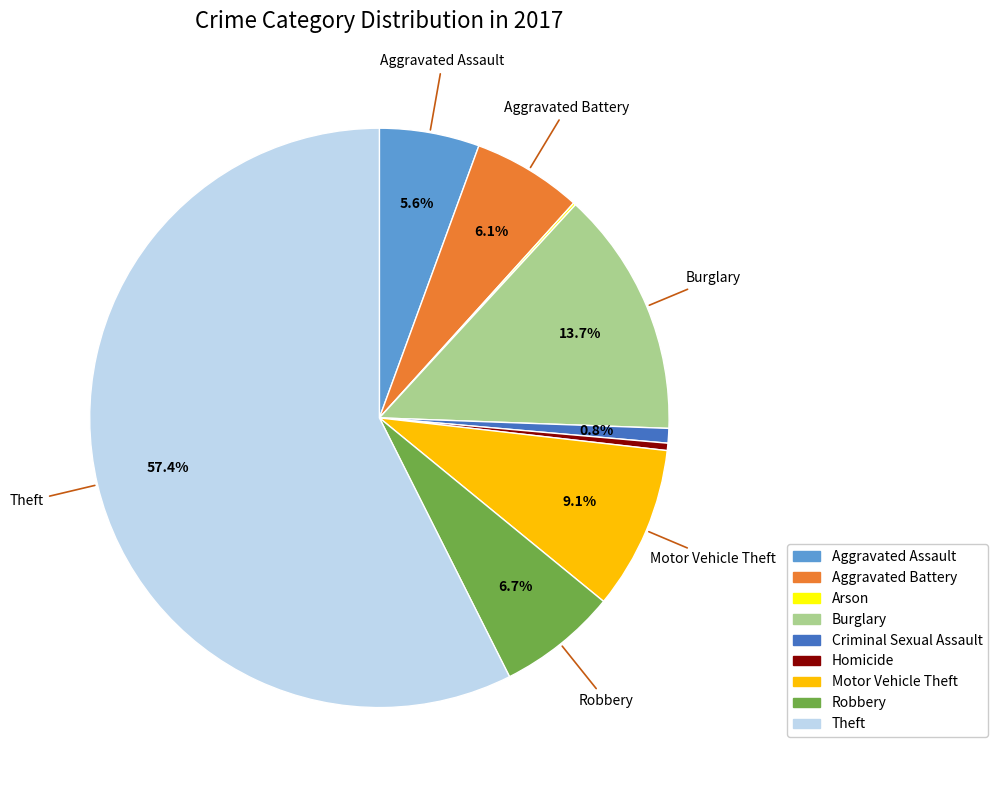

How much of the chart is everything except Burglary?

86.3%